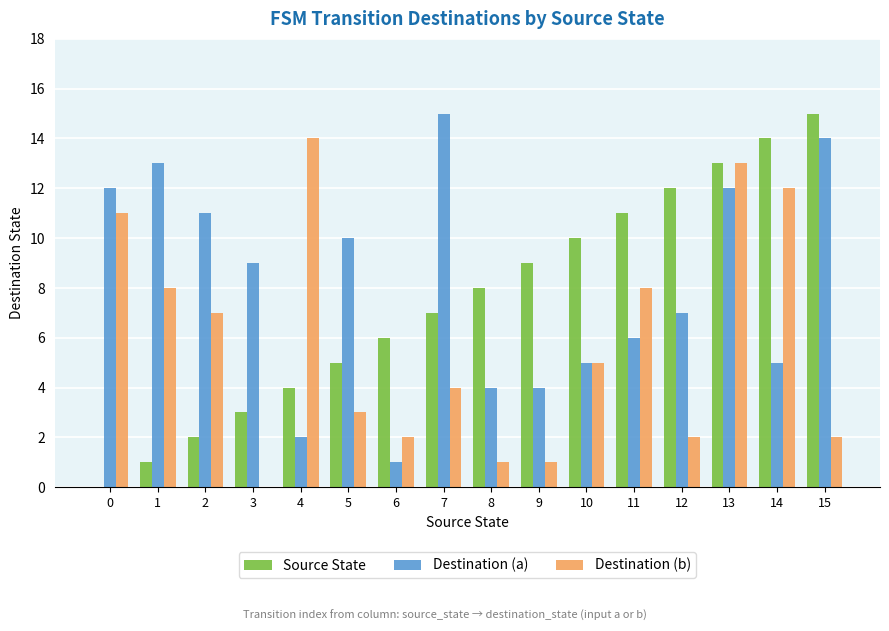

Which series changed the most between 0 and 10?

Source State